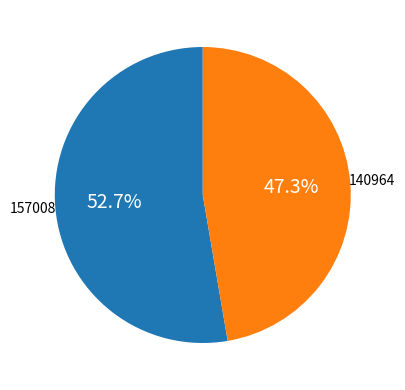

Does any single category account for the majority?

Yes